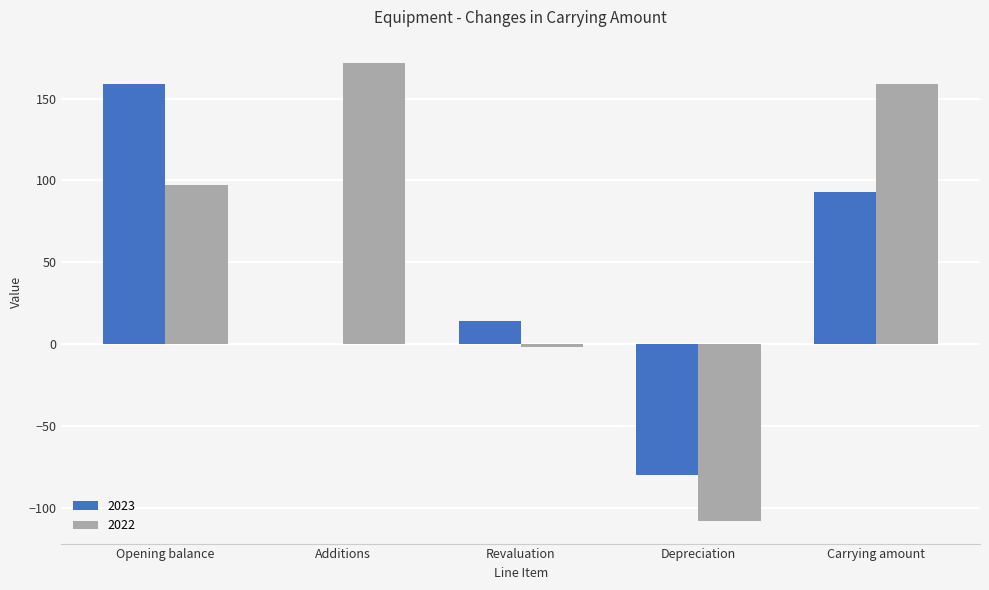

Read the 2022 value at Additions.

172